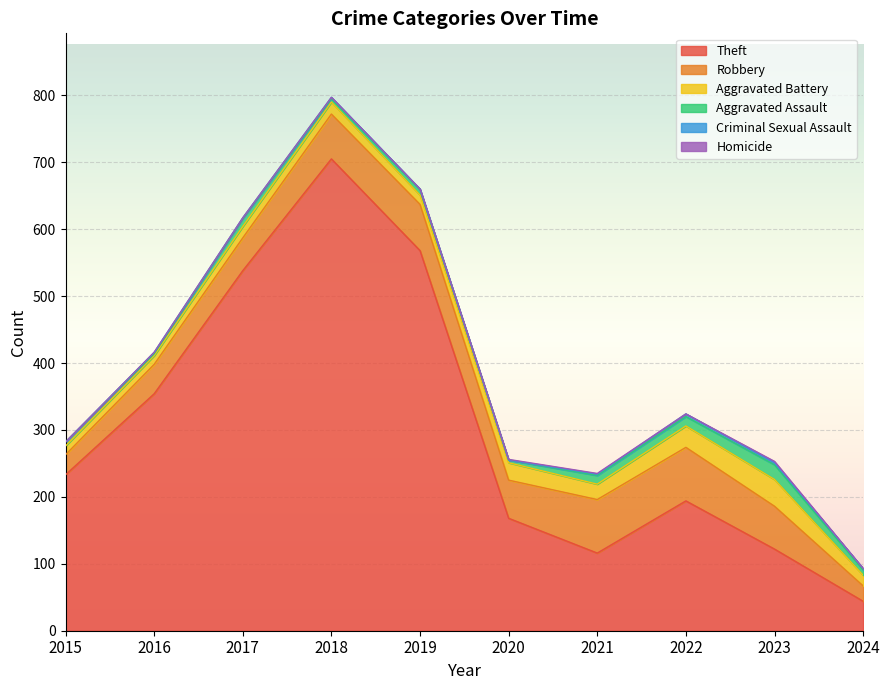

How many lines are shown in the chart?

6